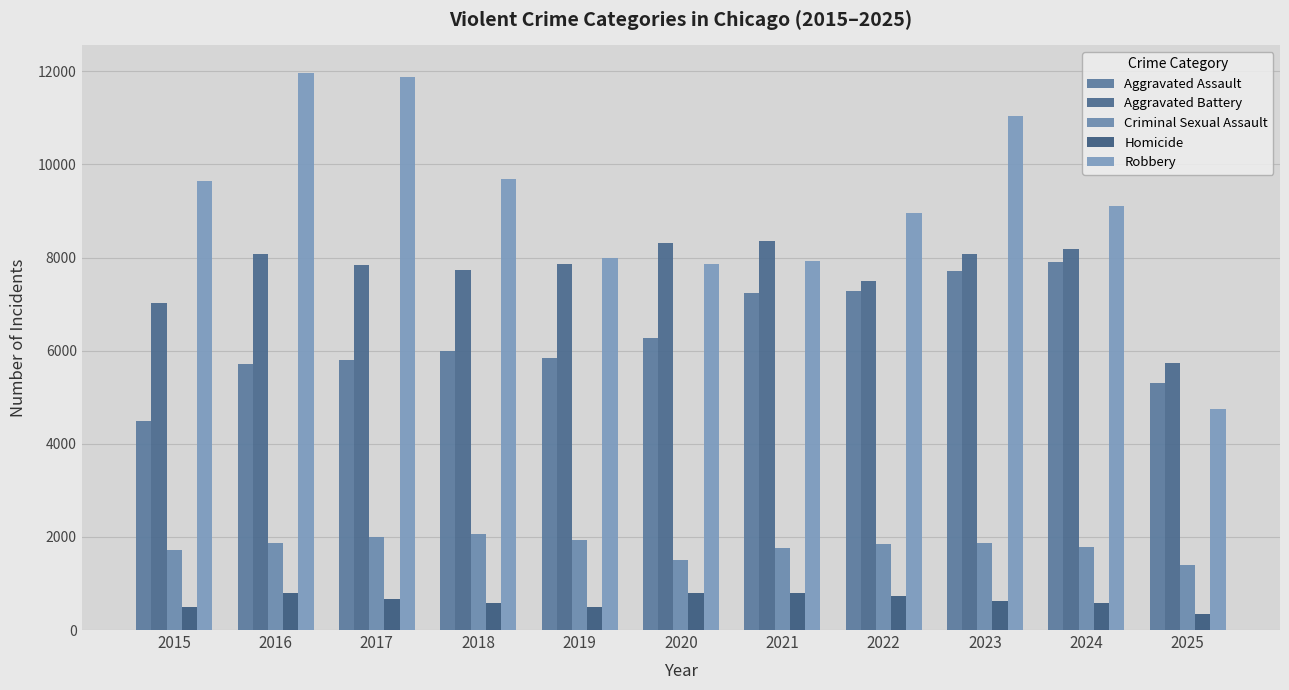

What is the lowest value of the Aggravated Battery series?

5728